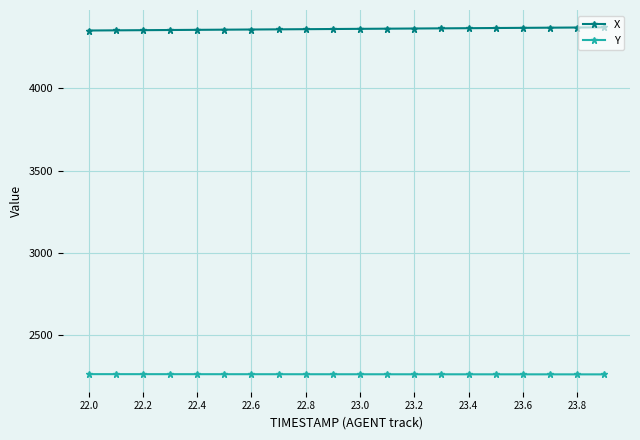

What is the highest value of the X series?

4370.0